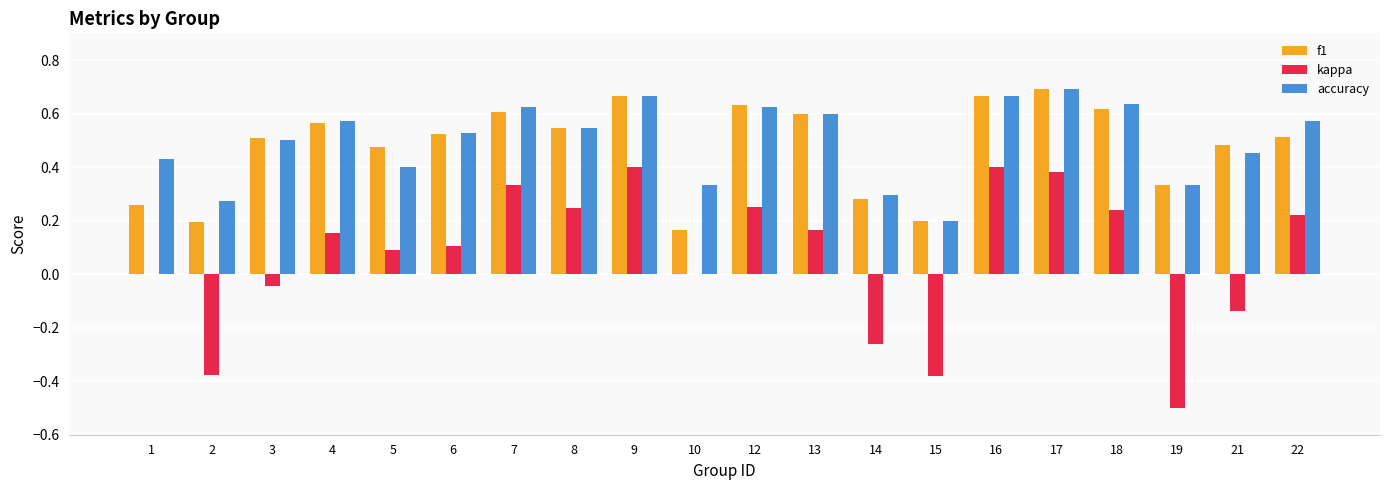

How many groups of bars are there?

20